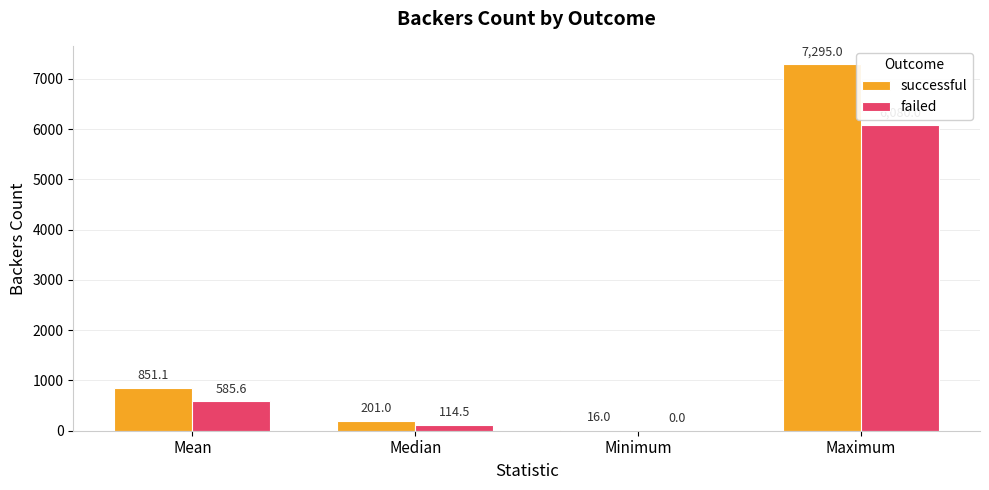

What is the spread (max minus min) of values at Median?

86.5